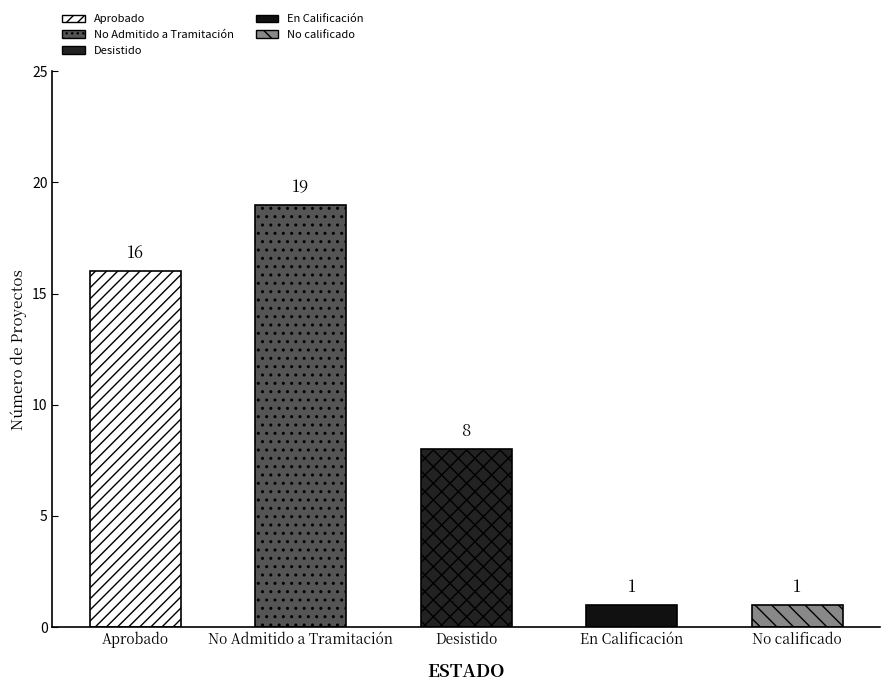

Which category has the highest value across all series?

No Admitido a Tramitación